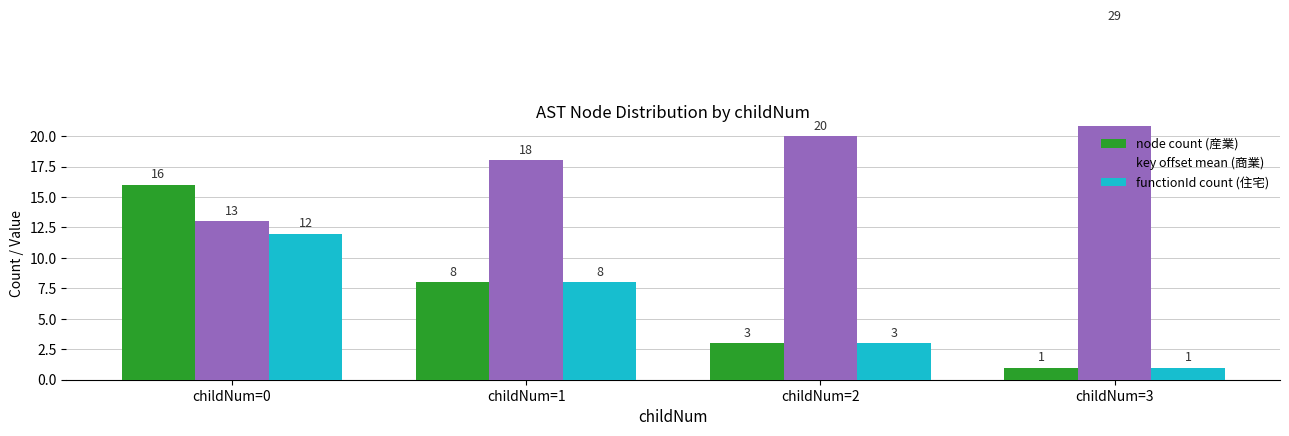

What are all the series names shown in the legend?

node count (産業), key offset mean (商業), functionId count (住宅)